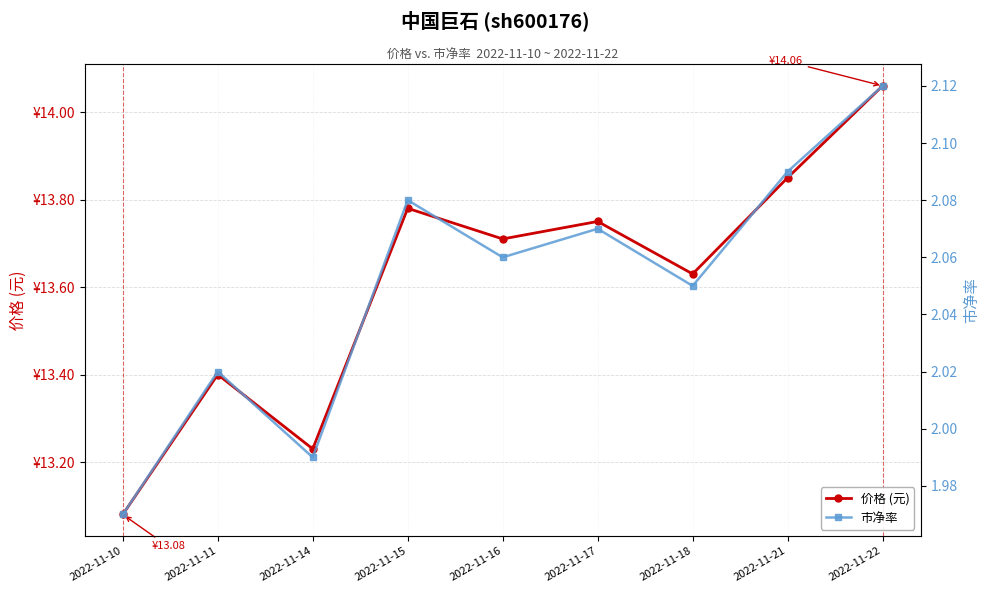

How many lines are shown in the chart?

2